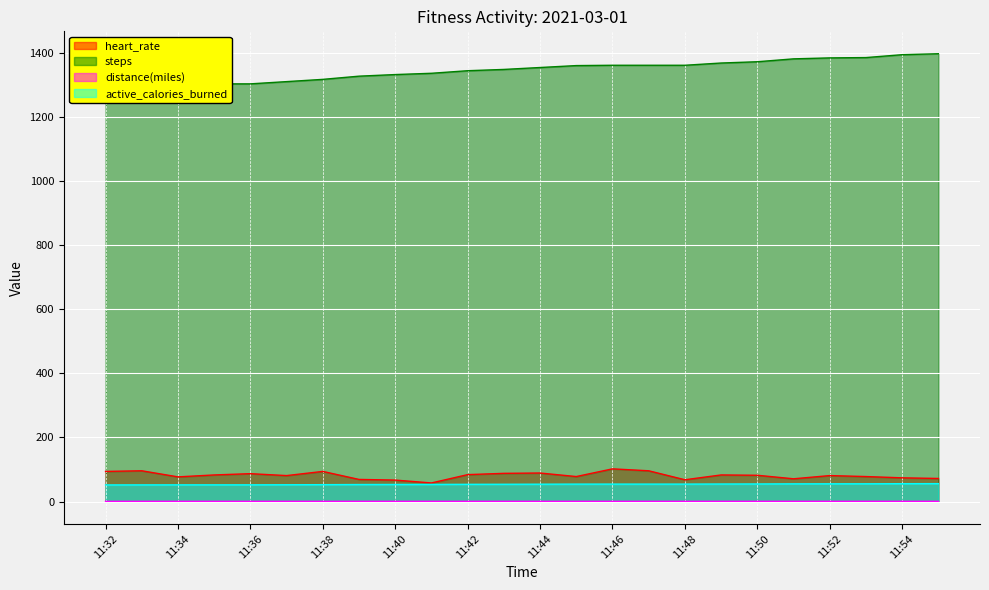

True or false: distance(miles) and heart_rate intersect in this chart.

False